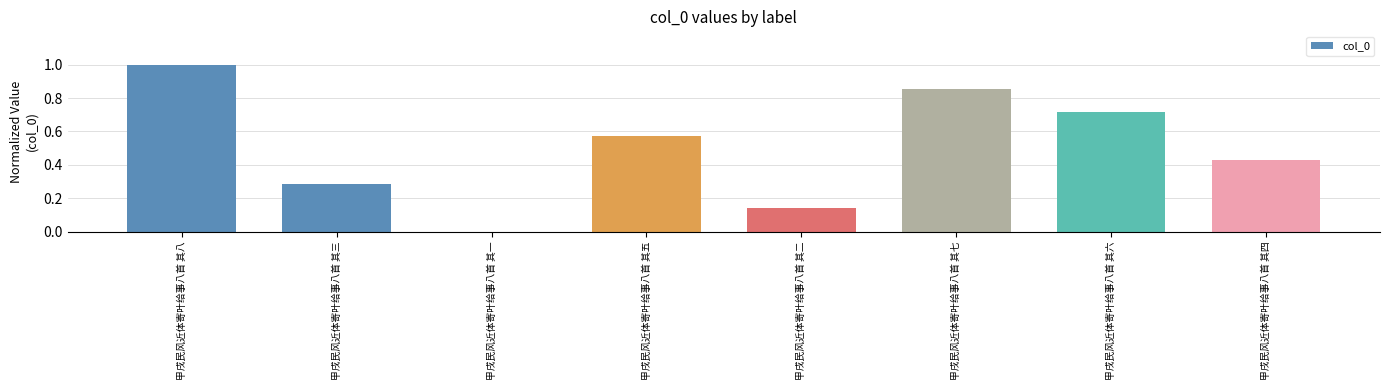

What is the change in value from 甲戌民风近体寄叶给事八首 其七 to 甲戌民风近体寄叶给事八首 其四?

-0.4